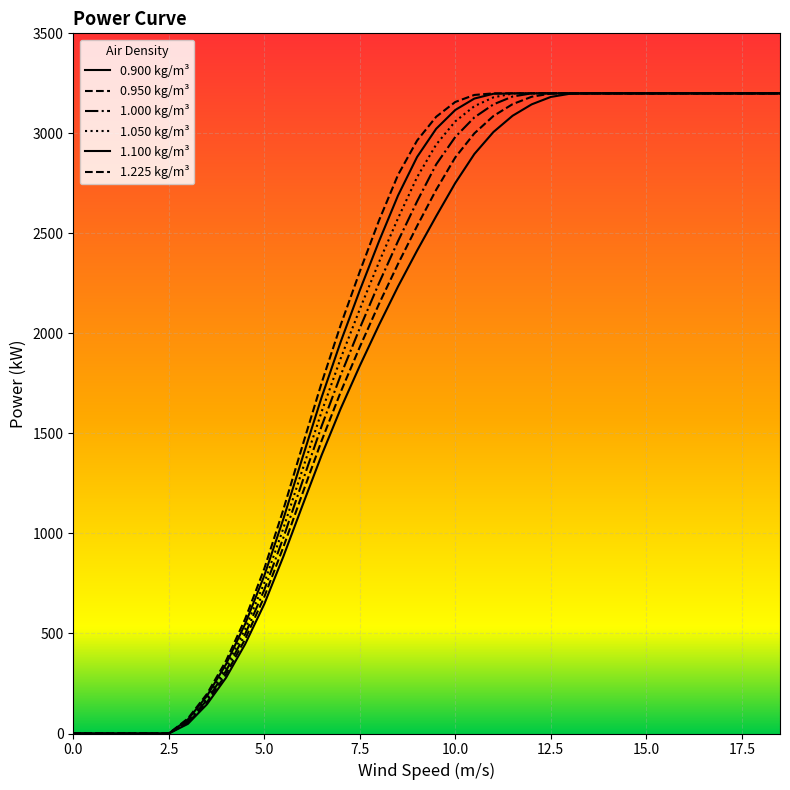

How many lines are shown in the chart?

6